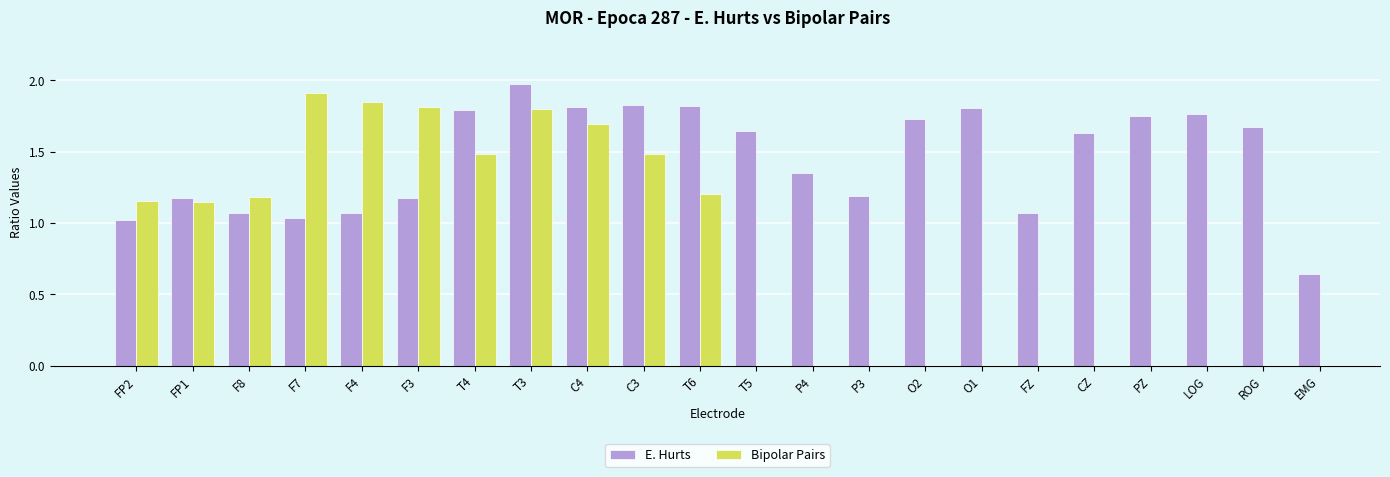

Which series changed the most between FP2 and O1?

E. Hurts